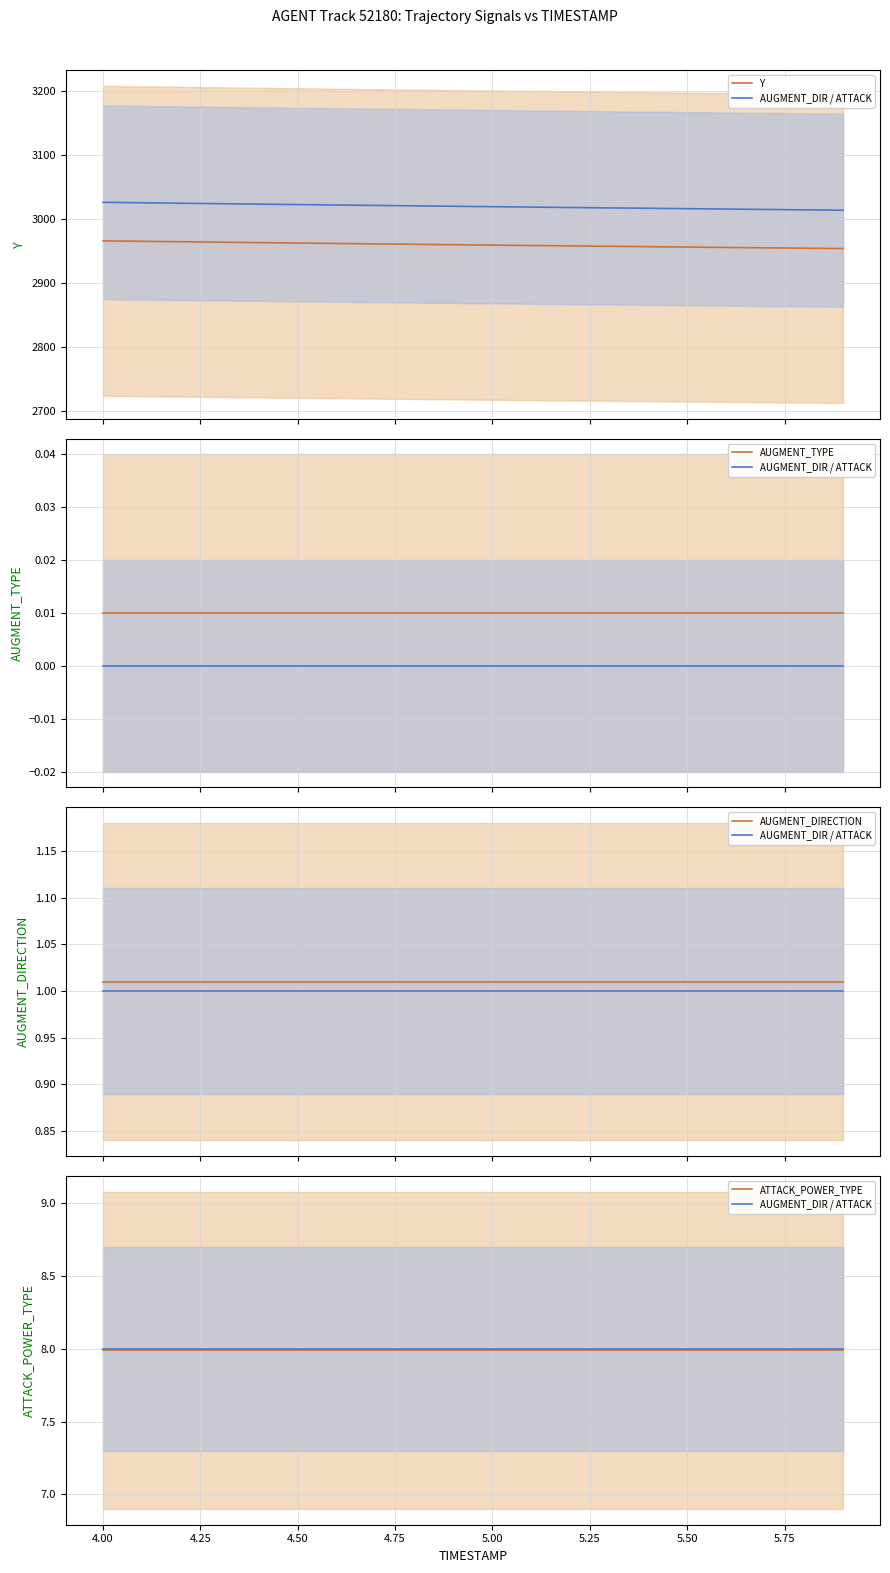

What are all the series names shown in the legend?

AUGMENT_DIR / ATTACK, Y, AUGMENT_TYPE, AUGMENT_DIRECTION, ATTACK_POWER_TYPE